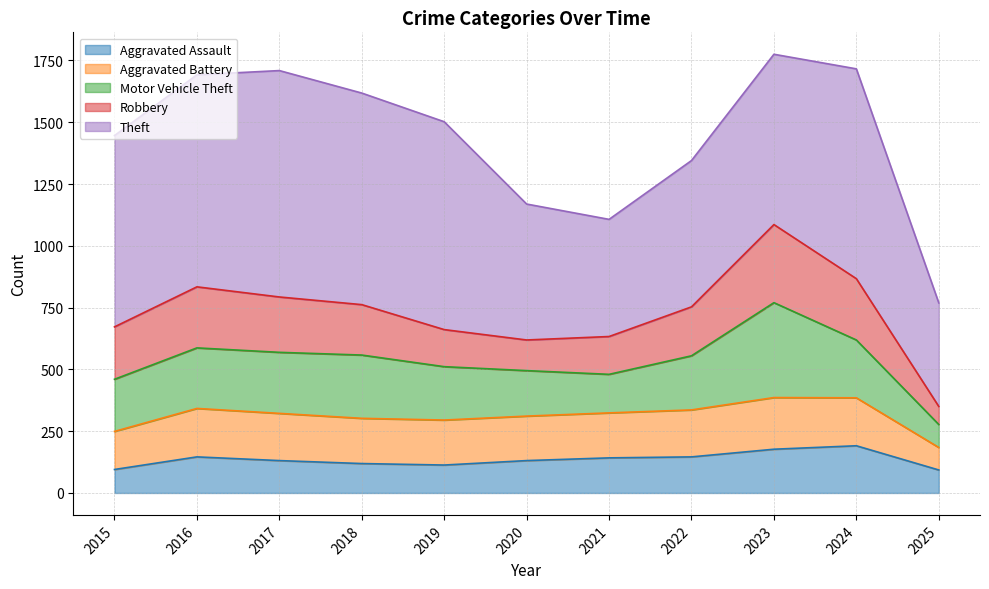

What are all the series names shown in the legend?

Aggravated Assault, Aggravated Battery, Motor Vehicle Theft, Robbery, Theft